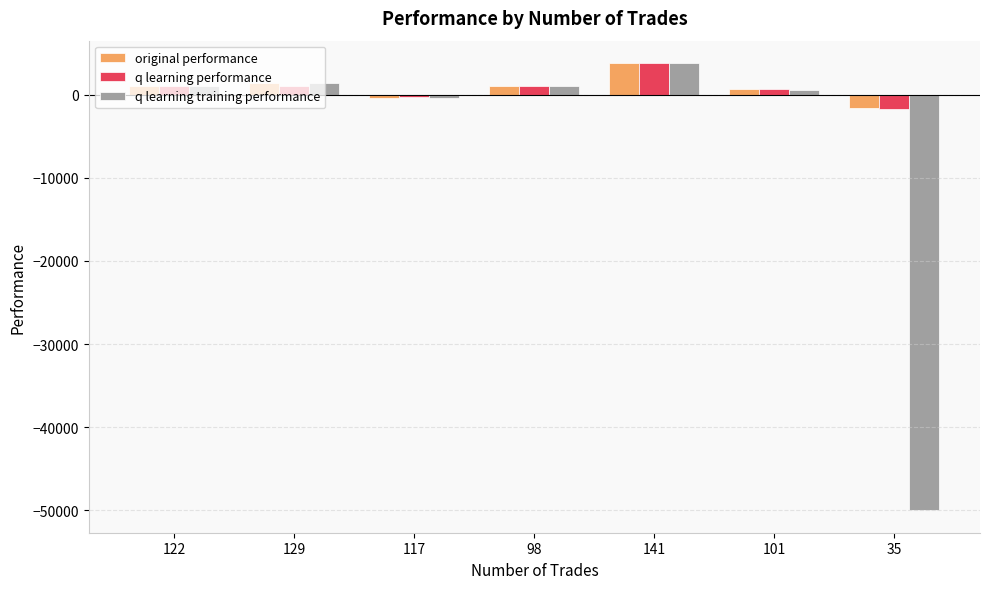

Count the number of categories in the chart.

7